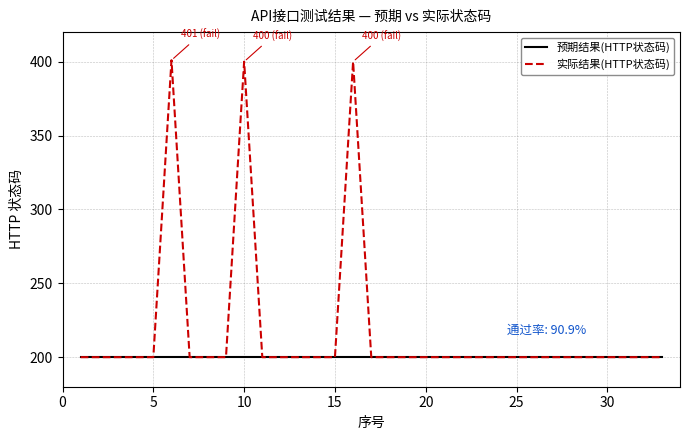

At how many categories does at least one series exceed 385?

3